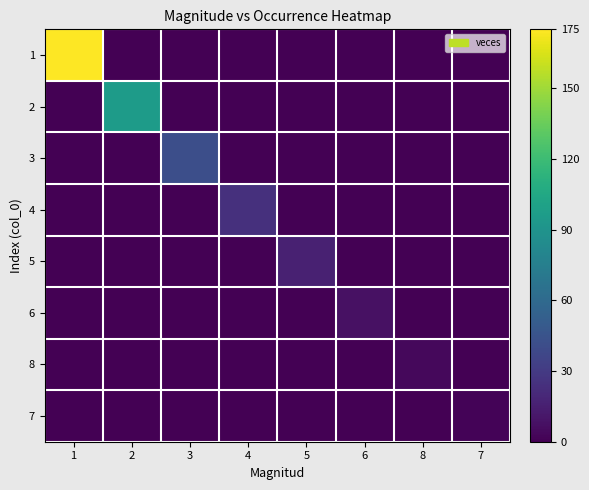

Which series has the largest total across all categories?

1